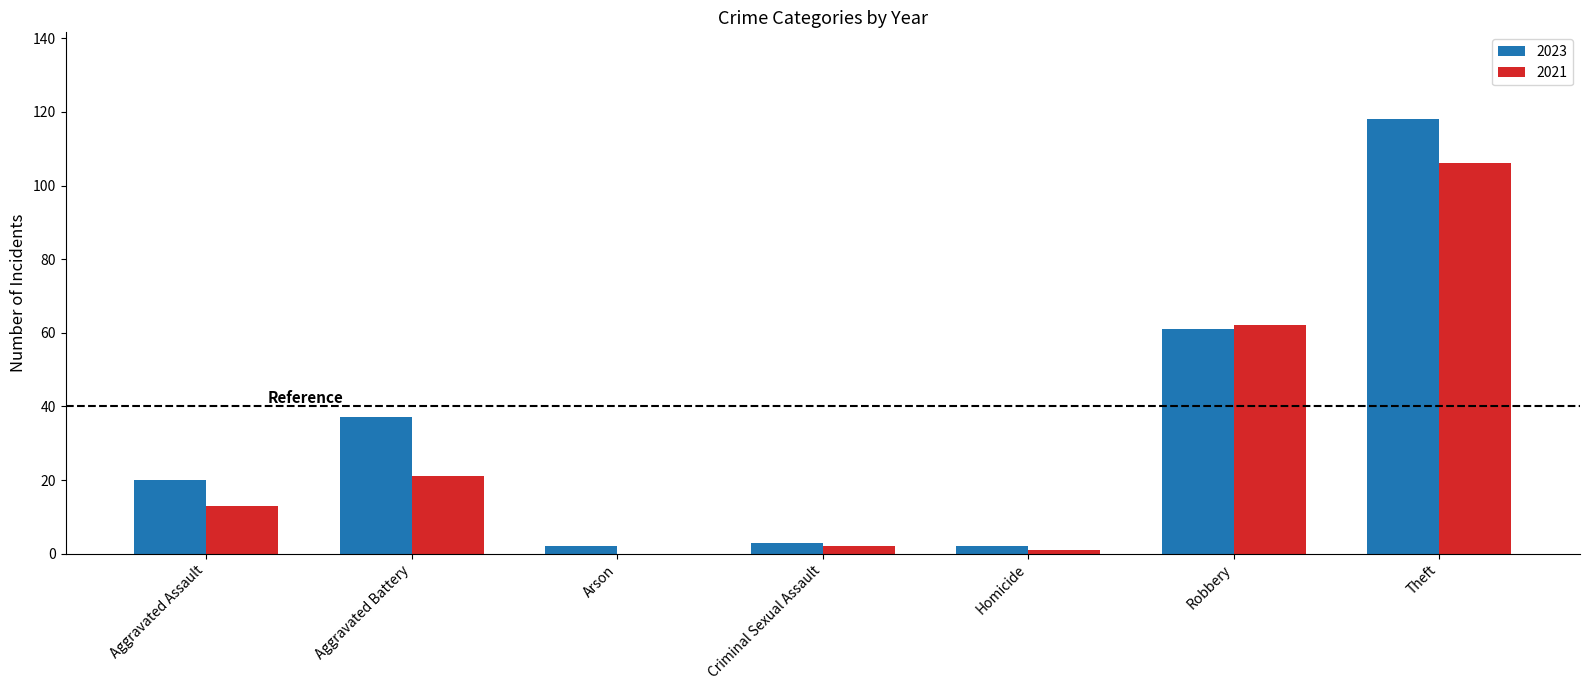

Reading left to right, transcribe all the data shown in this chart.

2023: Aggravated Assault=20	Aggravated Battery=37	Arson=2	Criminal Sexual Assault=3	Homicide=2	Robbery=61	Theft=118
2021: Aggravated Assault=13	Aggravated Battery=21	Arson=0	Criminal Sexual Assault=2	Homicide=1	Robbery=62	Theft=106